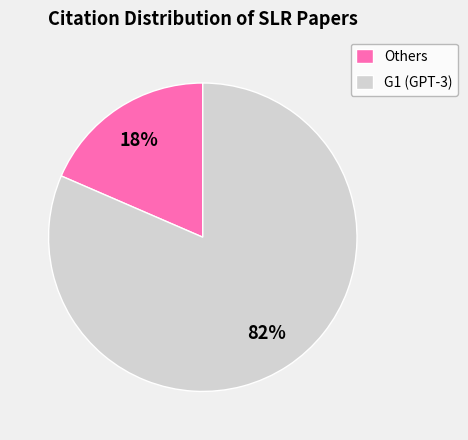

Is it true that Others is 18% of the pie?

True